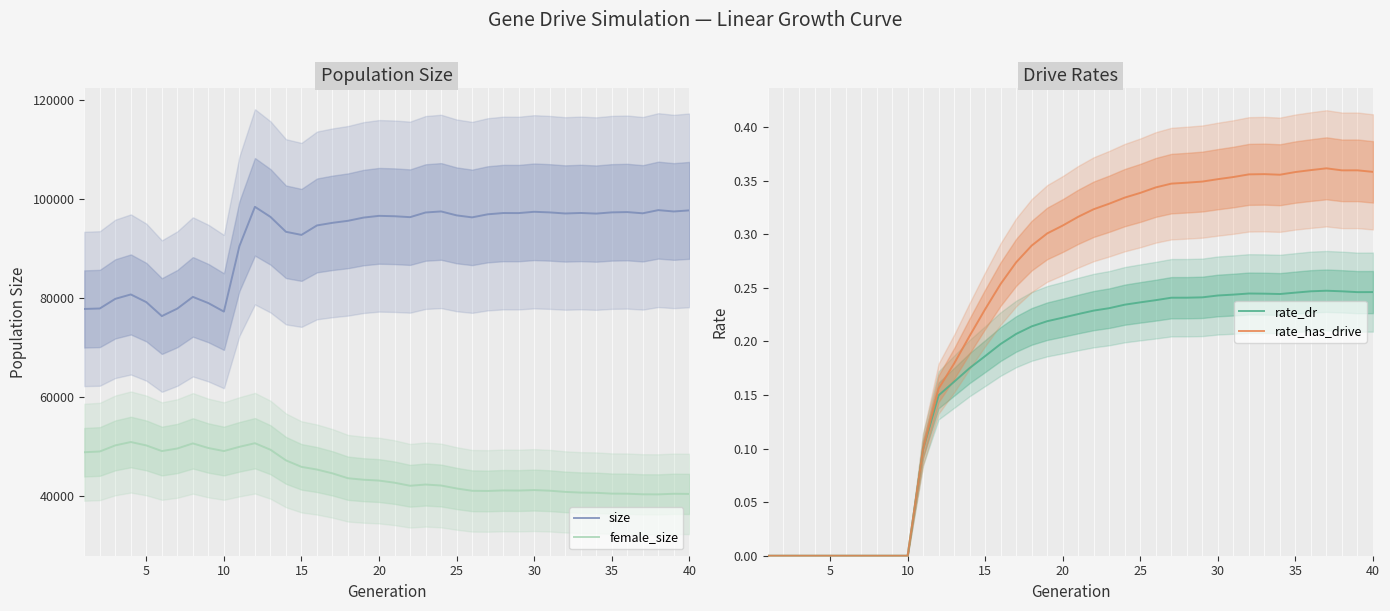

True or false: female_size and size cross at least once.

False